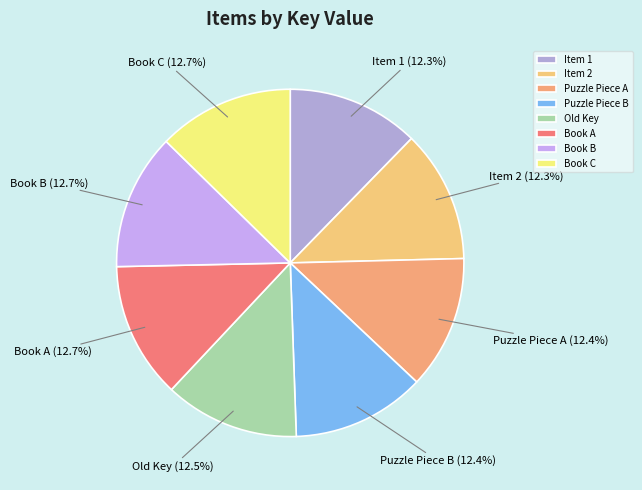

True or false: Book C accounts for 13% of the total.

True